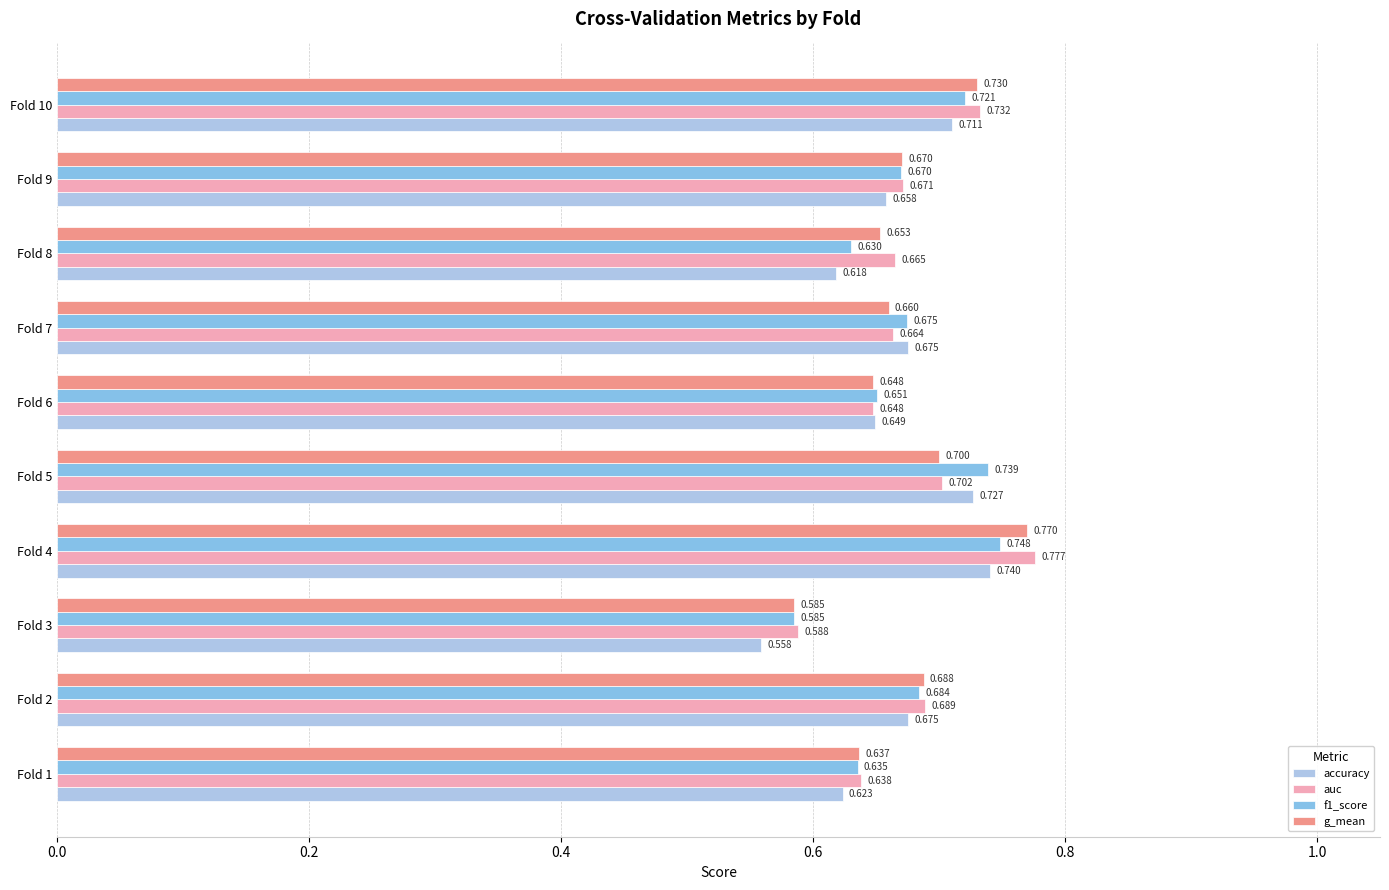

Which series has the largest range (max minus min)?

auc